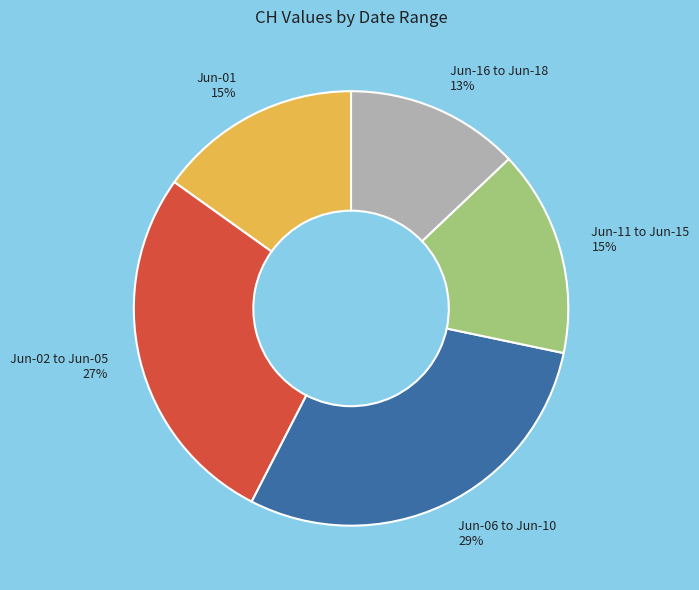

To the nearest percent, what percentage of the pie is Jun-16 to Jun-18 13%?

13%